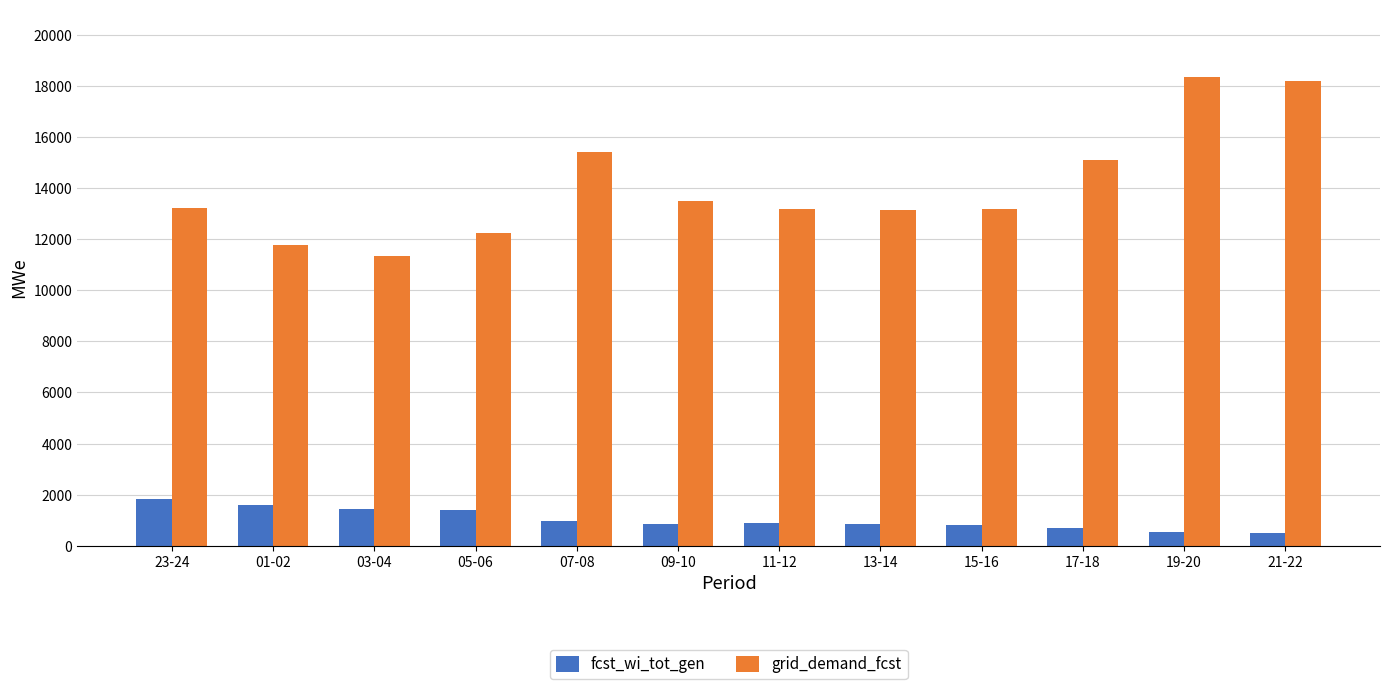

What is the sum of the fcst_wi_tot_gen values at 21-22 and 11-12?

1395